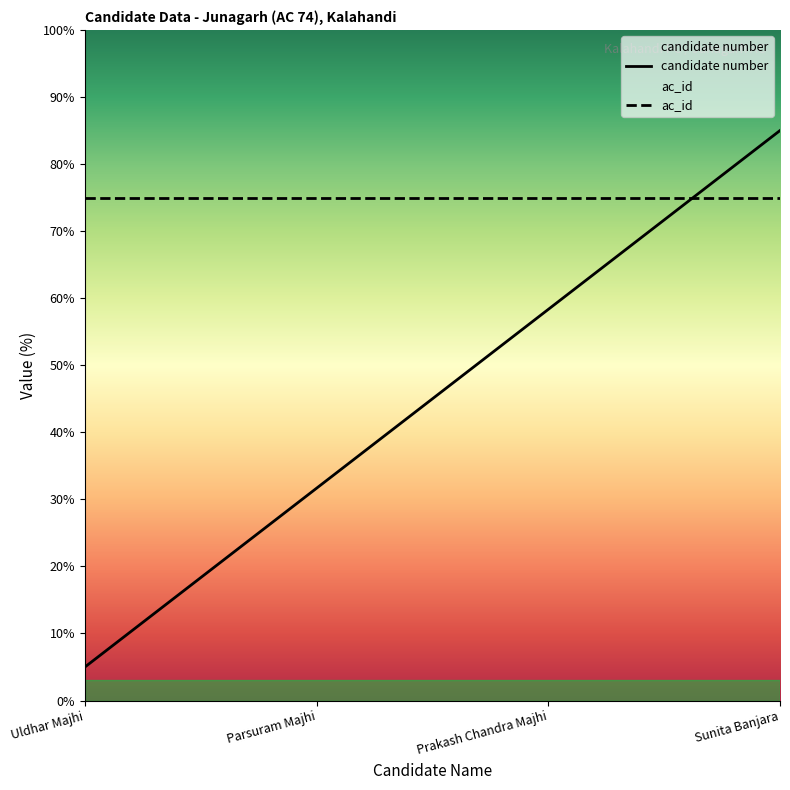

Count the number of values greater than 58.

2